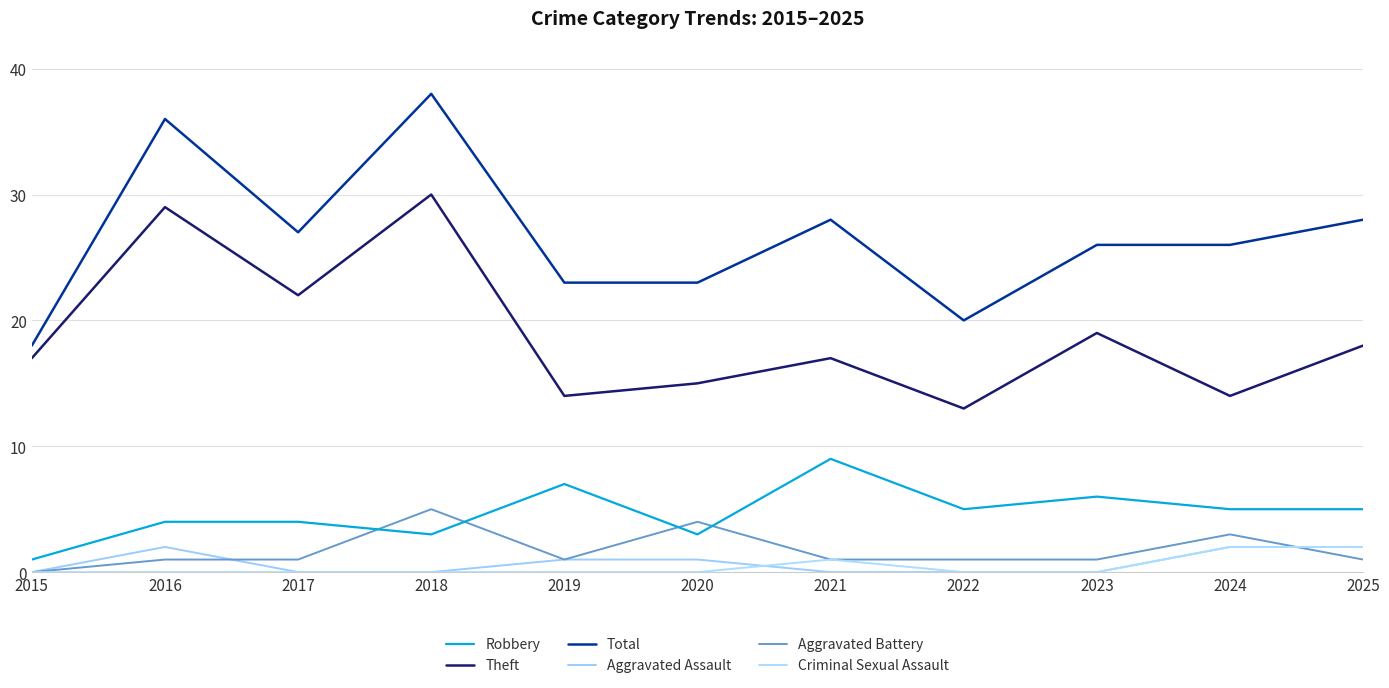

Rank the categories by Theft value from highest to lowest.

2018, 2016, 2017, 2023, 2025, 2015, 2021, 2020, 2019, 2024, 2022